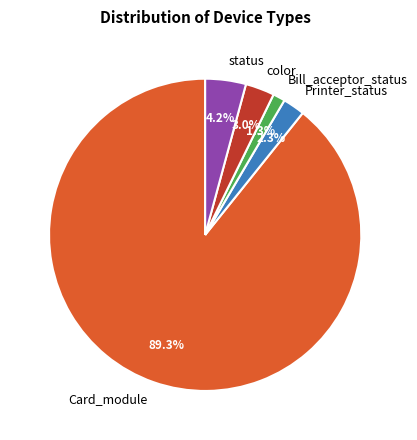

Rank the categories by value from lowest to highest.

Bill_acceptor_status, Printer_status, color, status, Card_module